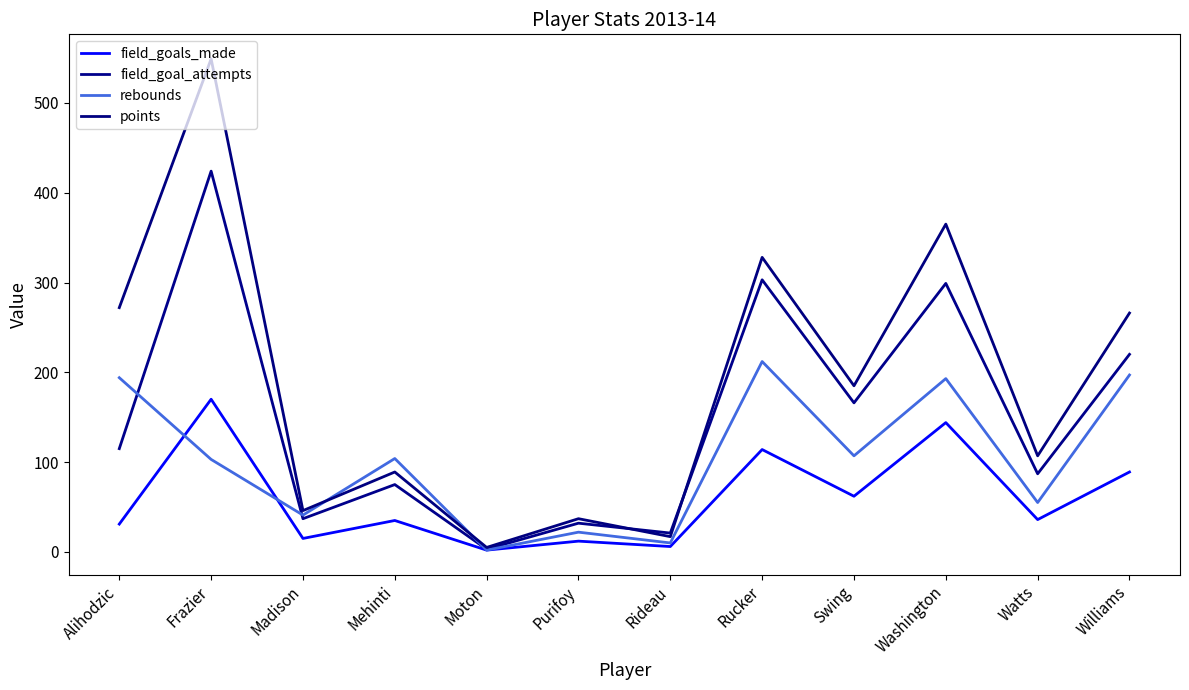

What is the spread (max minus min) of values at Rucker?

214